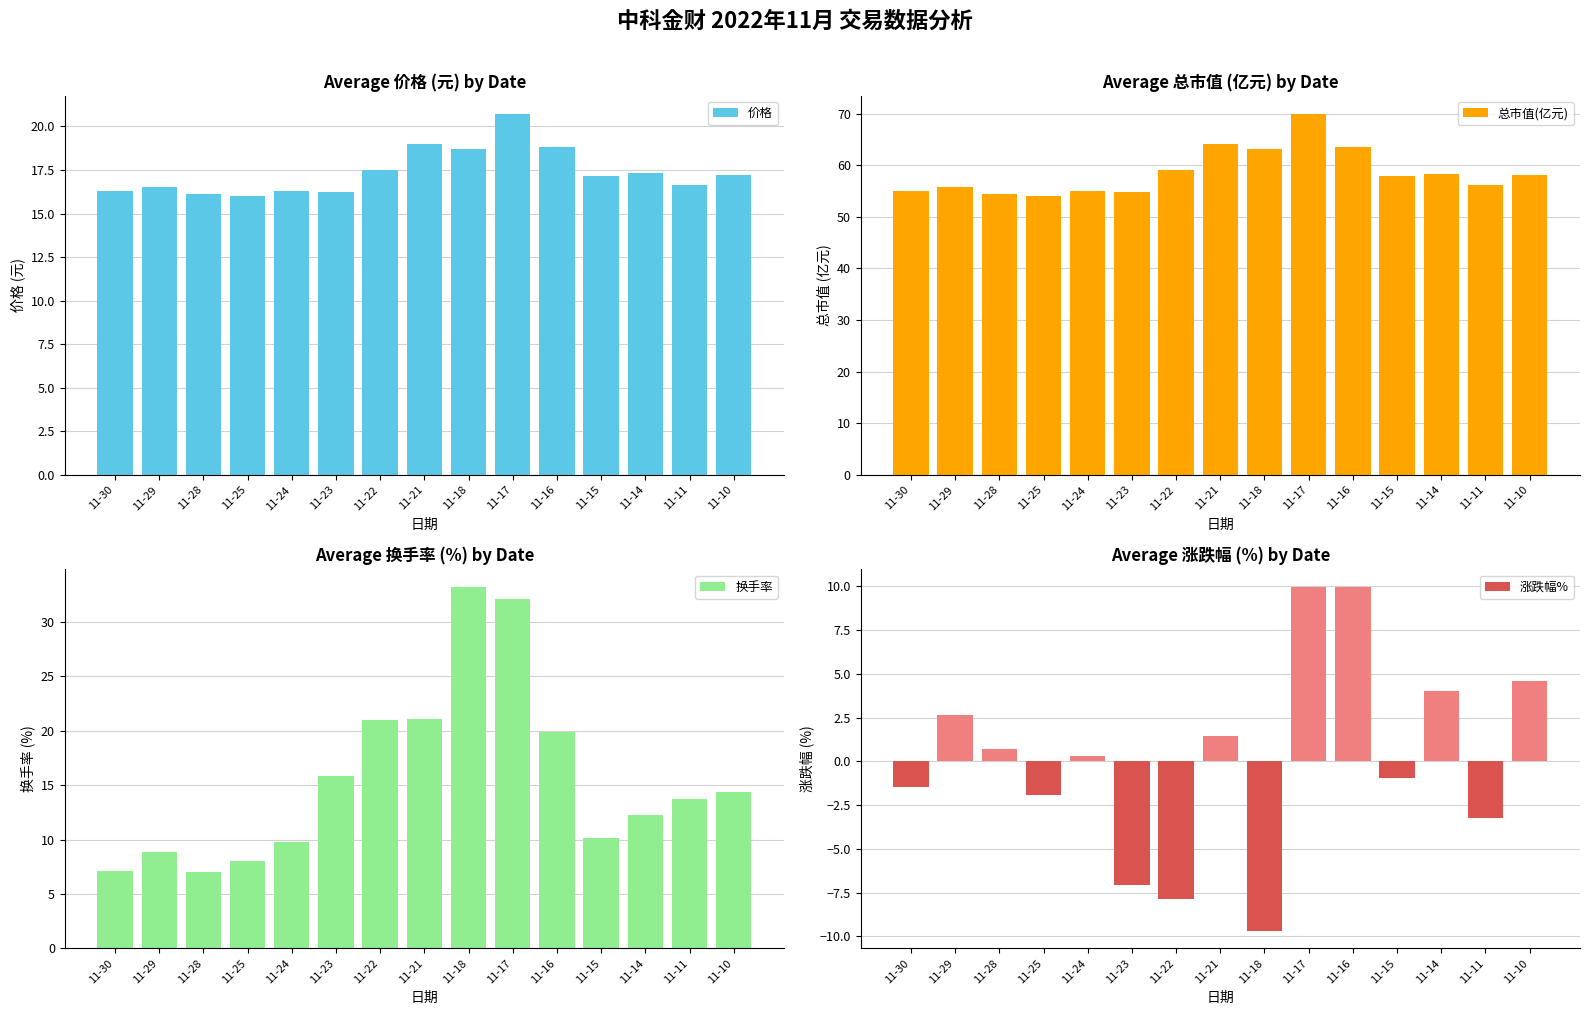

What is the sum of all 总市值(亿元) values?

879.2